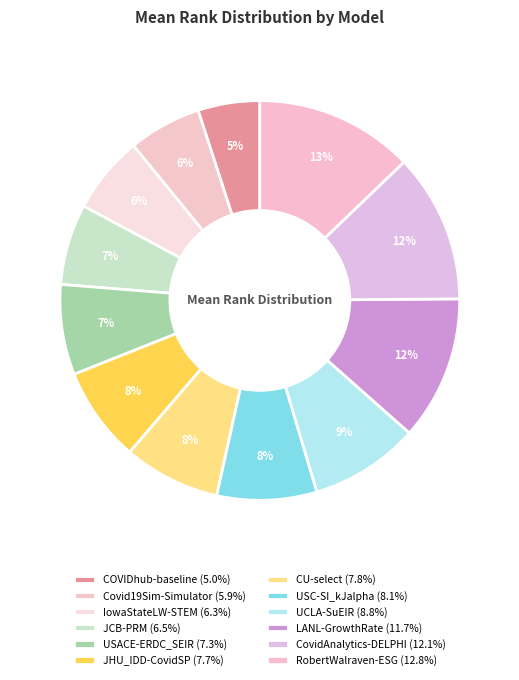

Which slice is the smallest?

COVIDhub-baseline